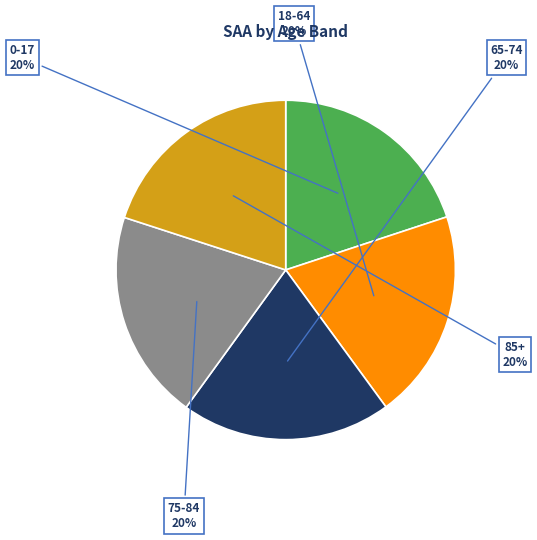

Does 18-64 represent more than half of the total?

No